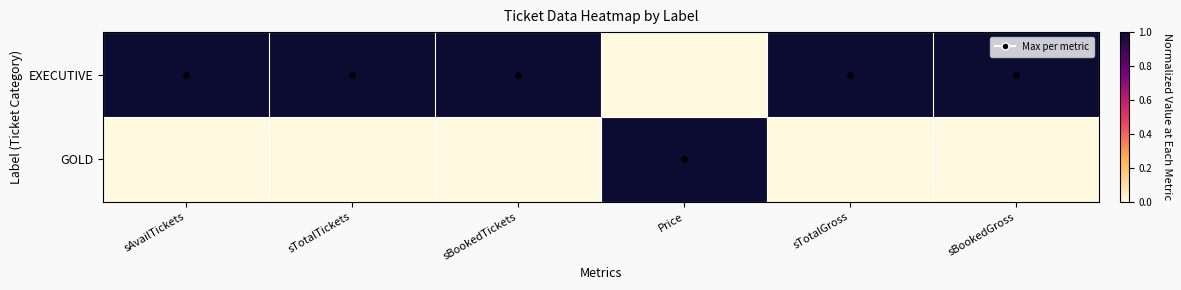

What is the maximum value shown in the chart?

1